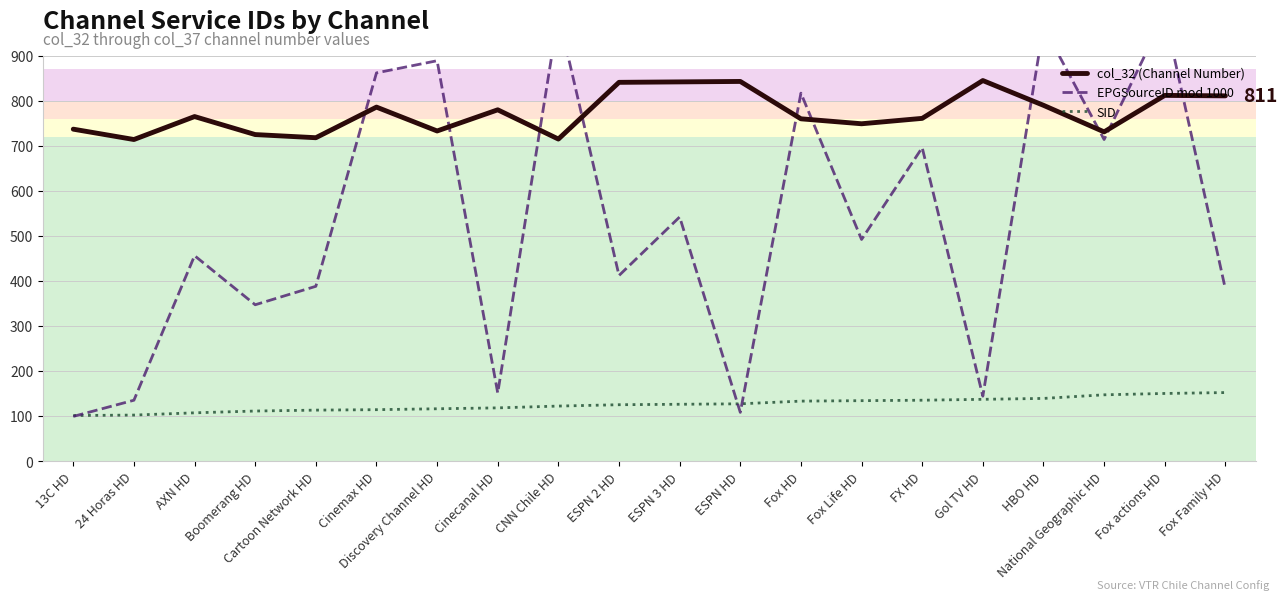

Which series has the largest total across all categories?

col_32 (Channel Number)